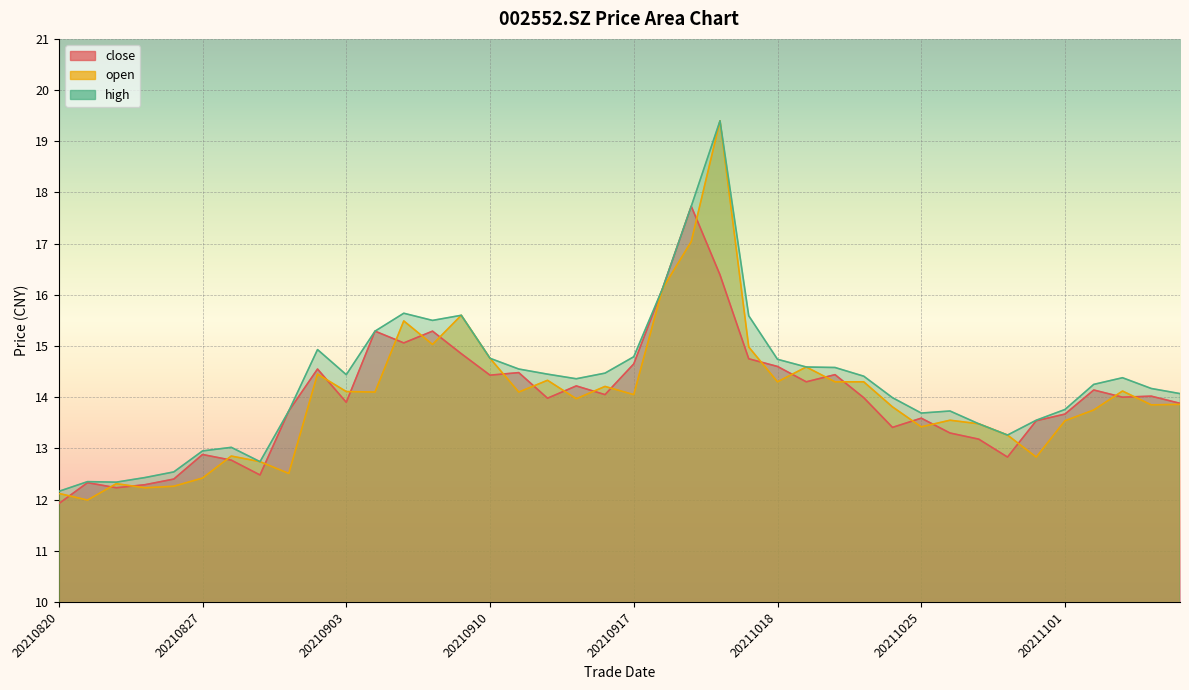

At which category does open reach its first local valley?

20210823